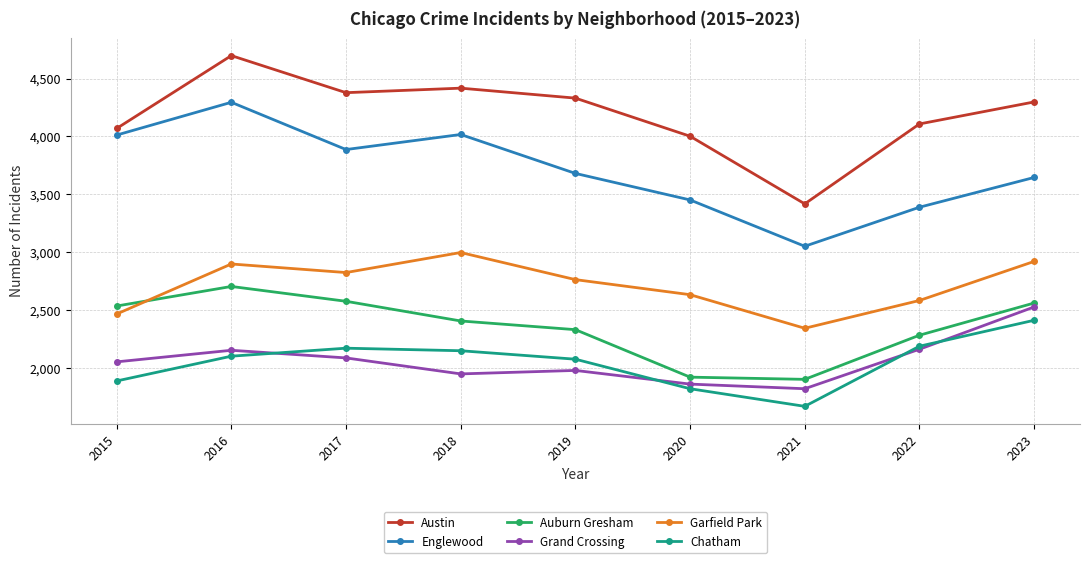

At how many categories does at least one series exceed 4532?

1